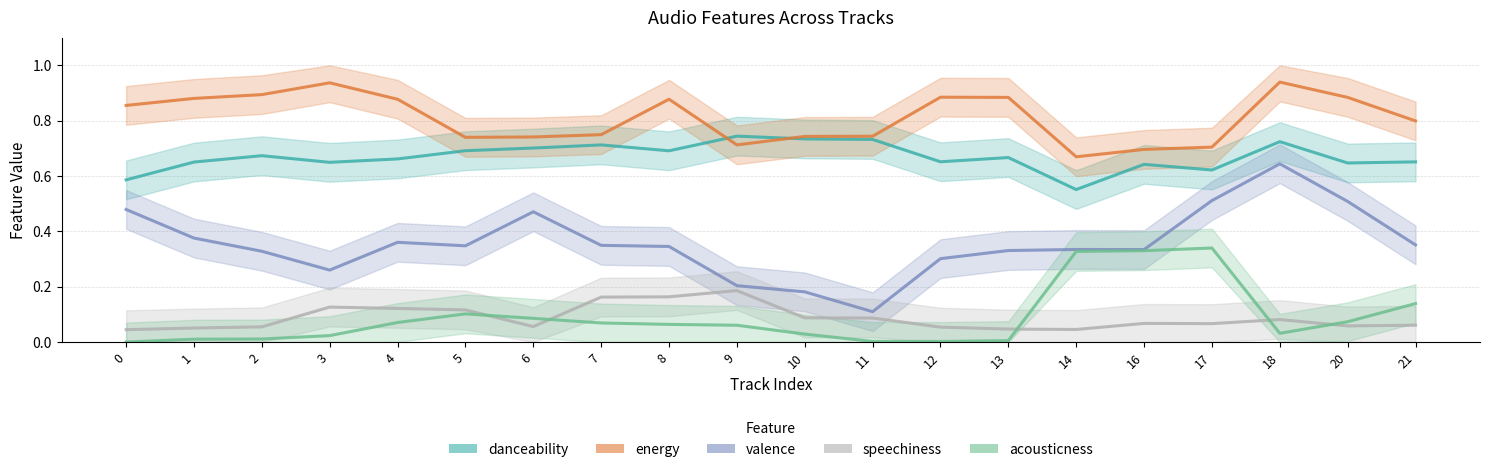

How many series are shown in this chart?

5